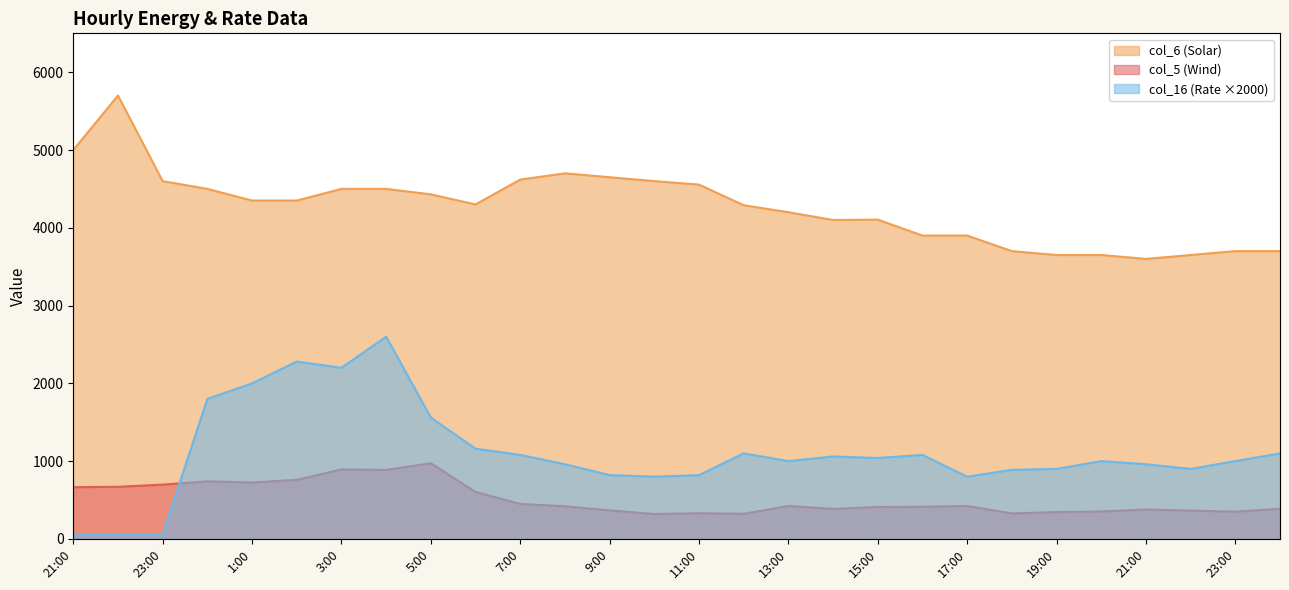

True or false: col_6 (Solar) and col_16 (Rate) cross at least once.

False